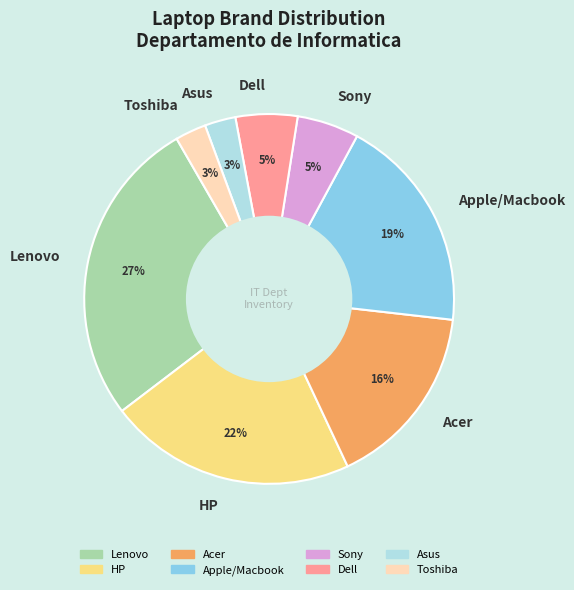

To the nearest percent, what is the average slice percentage?

12%